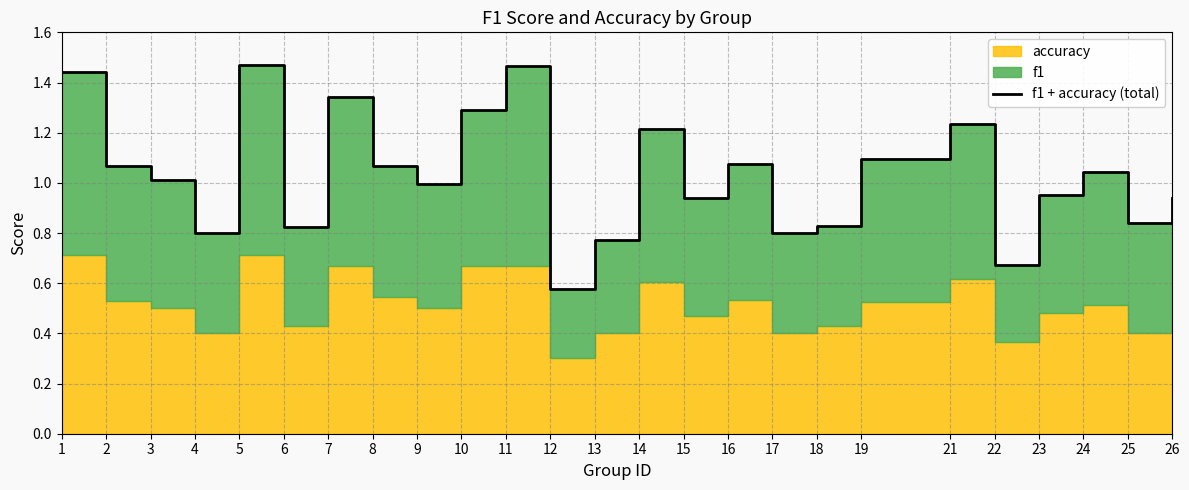

What is the average value?

1.0